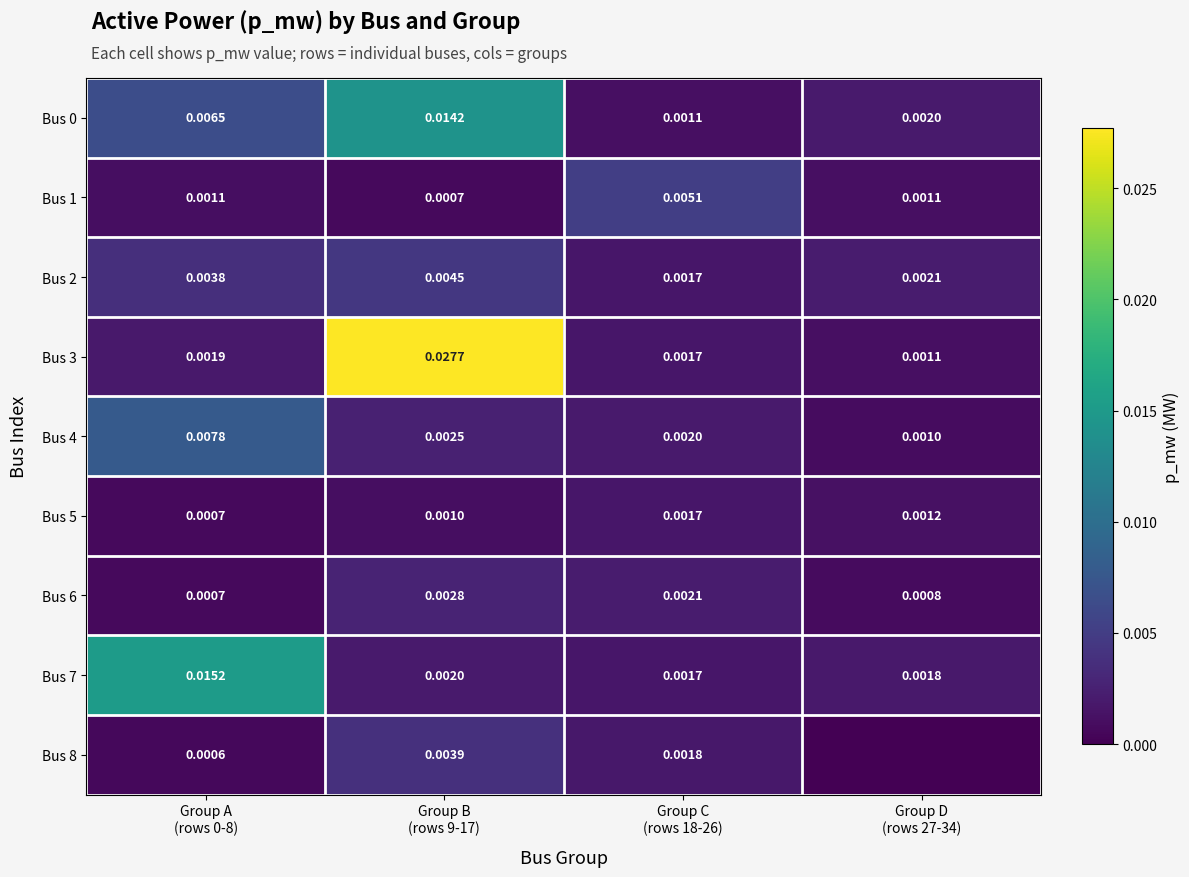

Rank the series at Group D (rows 27-34) from lowest to highest value.

Bus 8, Bus 6, Bus 4, Bus 3, Bus 1, Bus 5, Bus 7, Bus 0, Bus 2